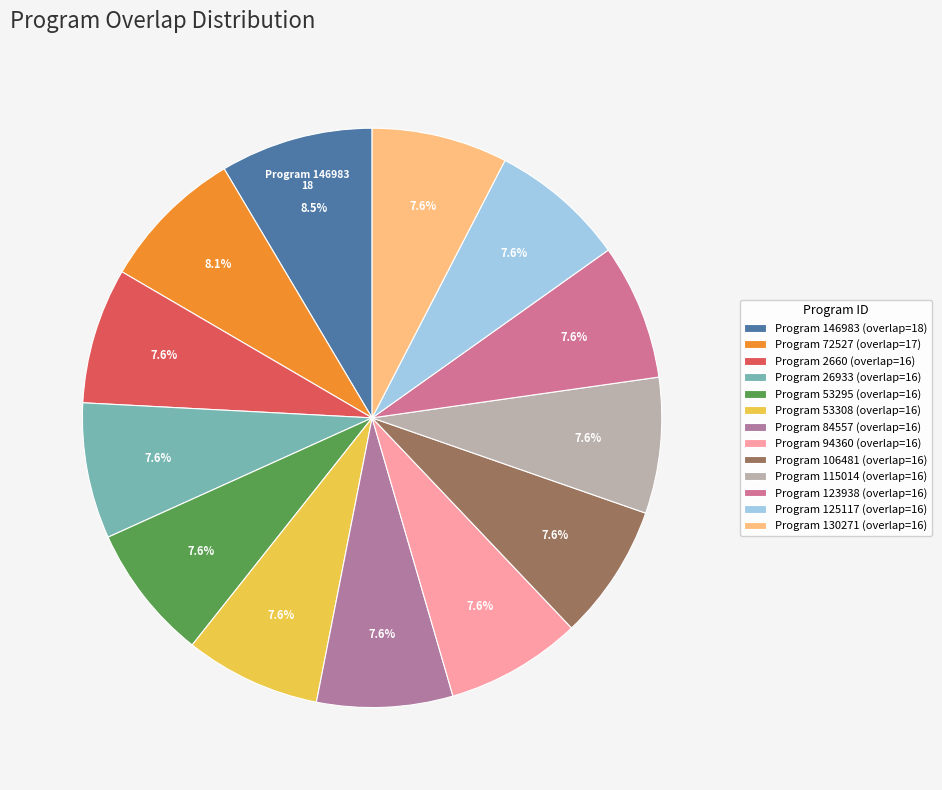

Rank the categories by value from lowest to highest.

2660, 26933, 53295, 53308, 84557, 94360, 106481, 115014, 123938, 125117, 130271, 72527, 146983